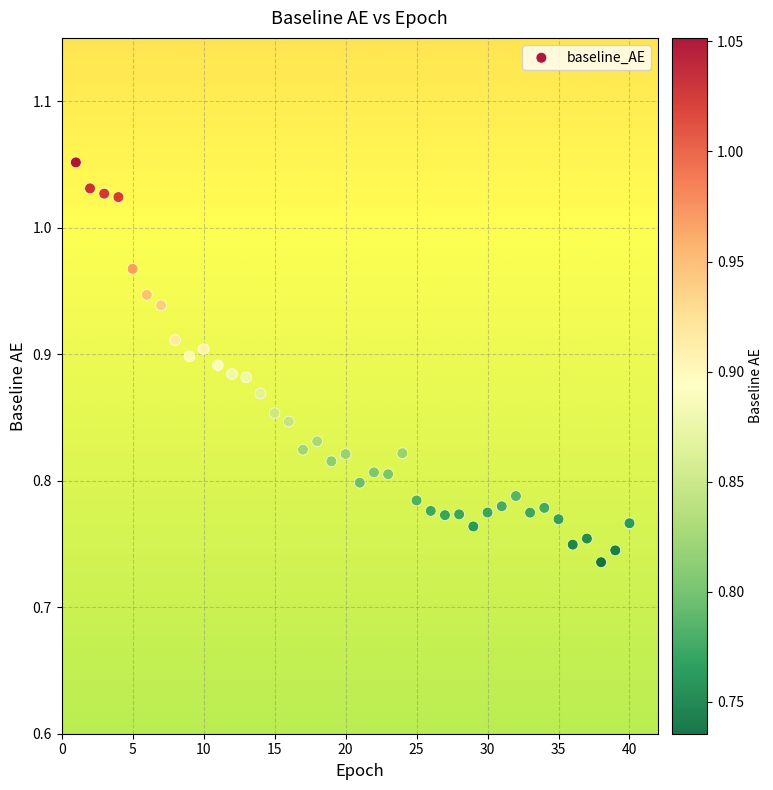

What is the range of Y values (max minus min)?

0.3